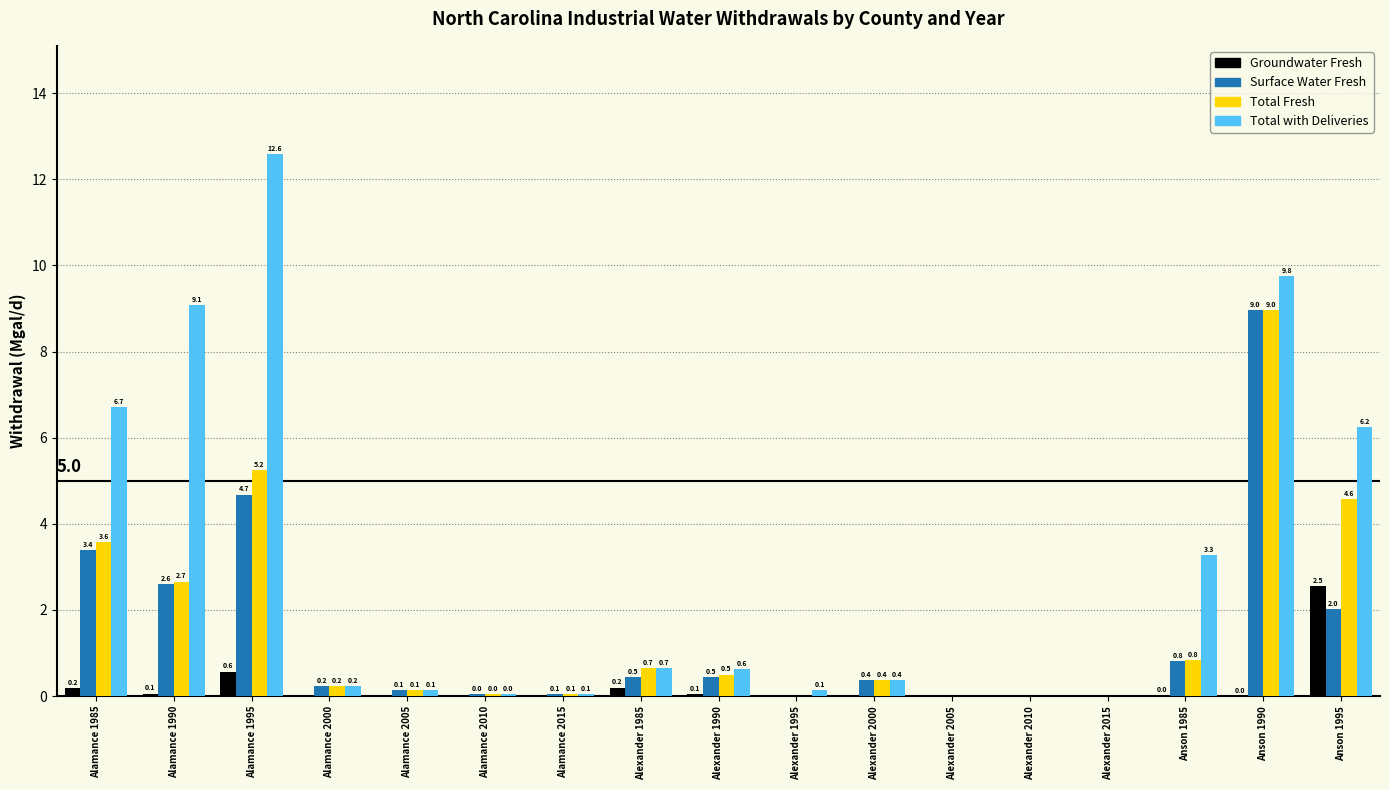

True or false: Total Fresh has a value of 5.8 at Anson 1990.

False